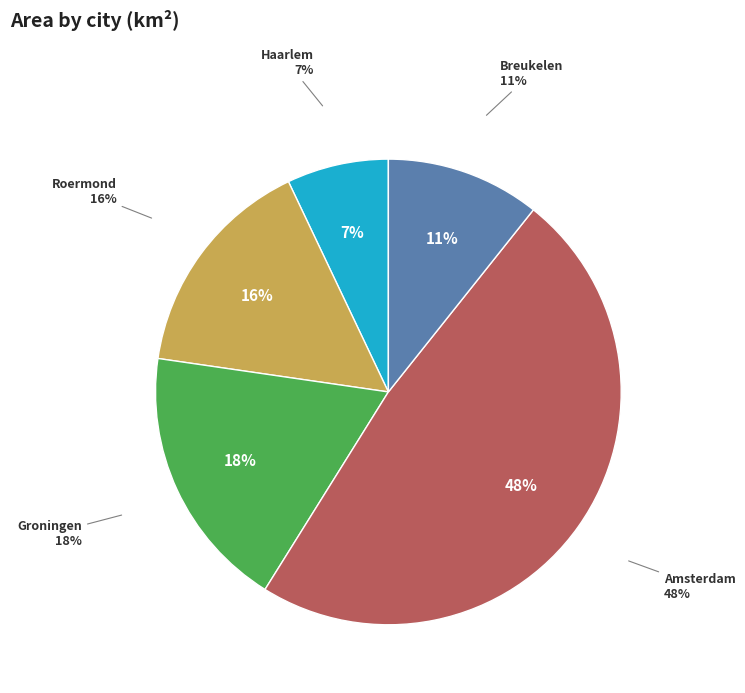

To the nearest percent, what portion does Haarlem represent?

7%